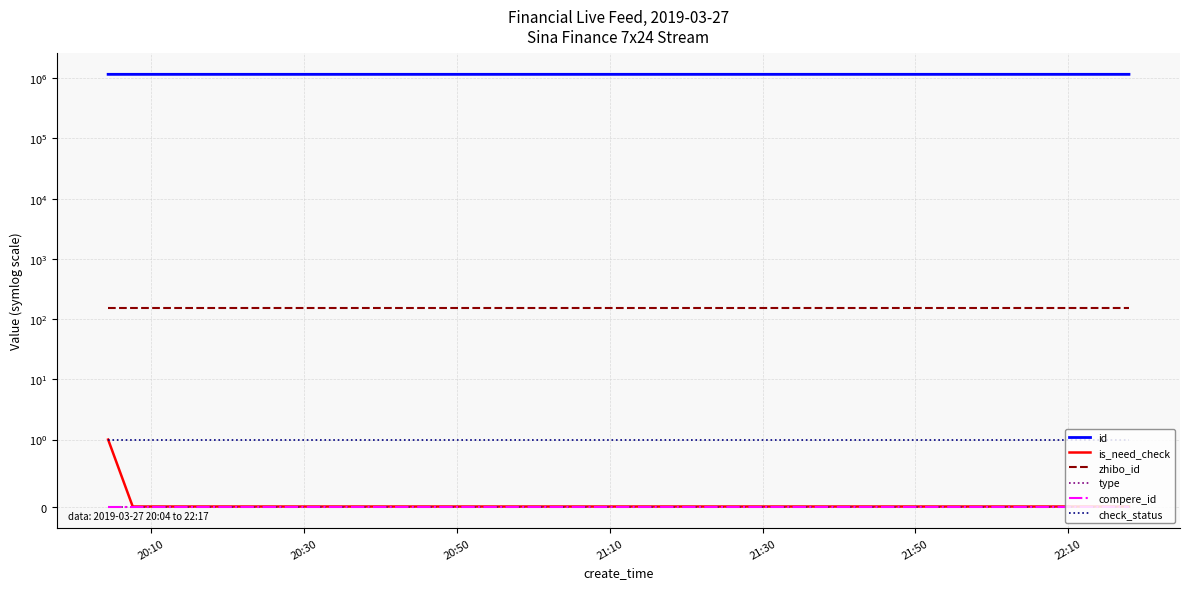

True or false: type and id cross at least once.

False